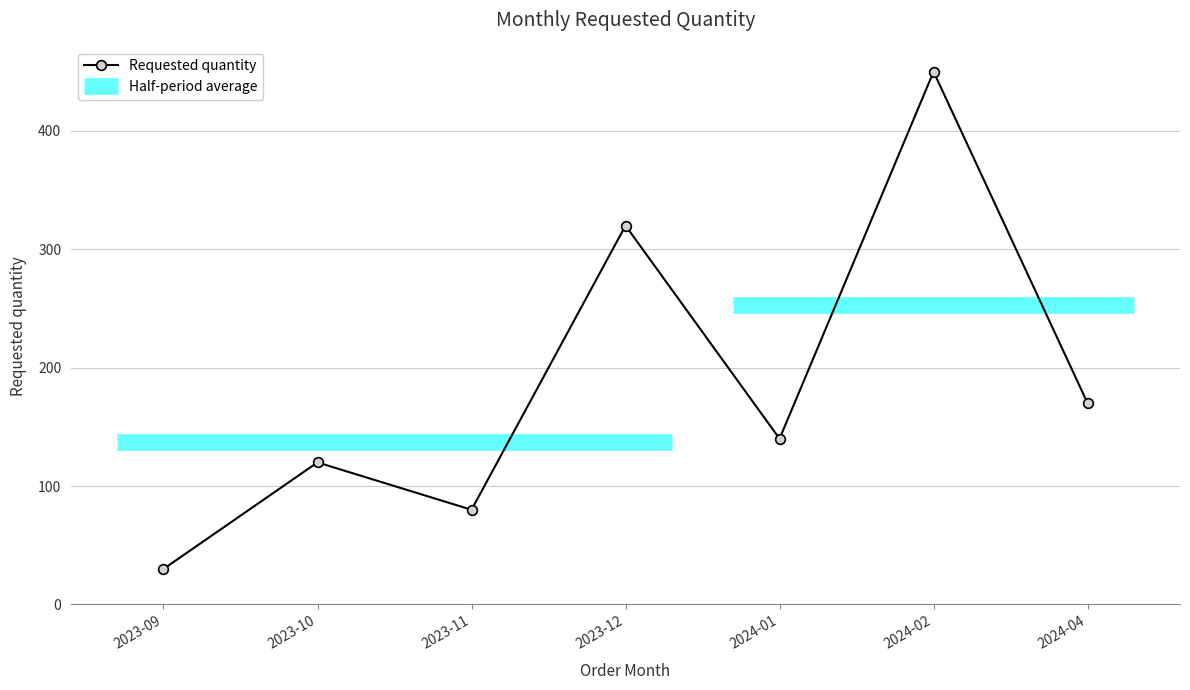

Reading left to right, extract all data points from this chart.

2023-09=30	2023-10=120	2023-11=80	2023-12=320	2024-01=140	2024-02=450	2024-04=170